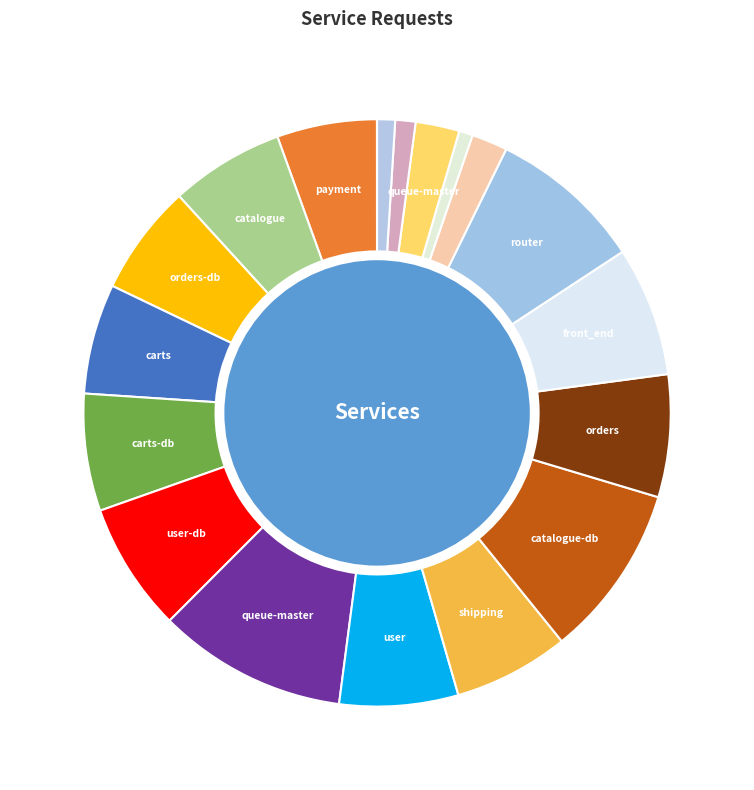

Which slice is the largest?

queue-master